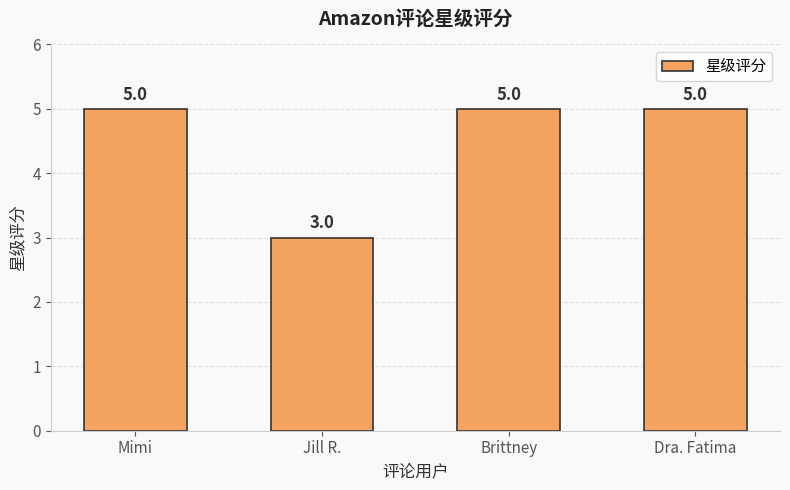

What is the smallest value displayed?

3